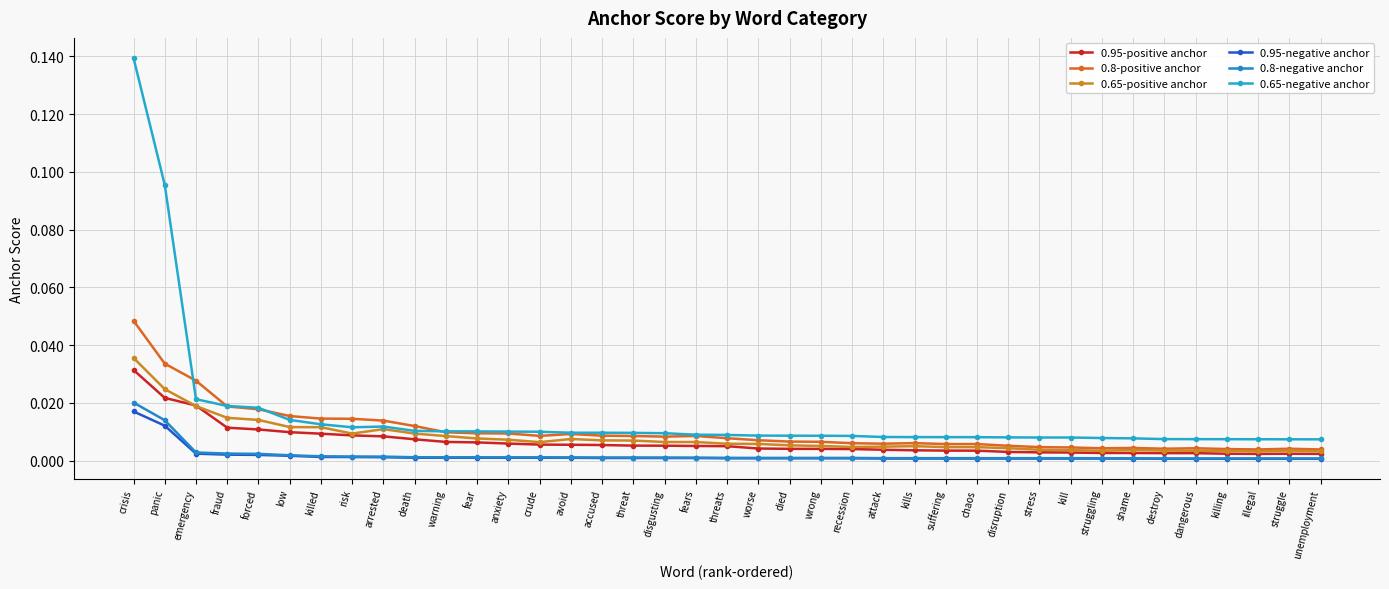

True or false: 0.95-negative anchor and 0.95-positive anchor cross at least once.

False